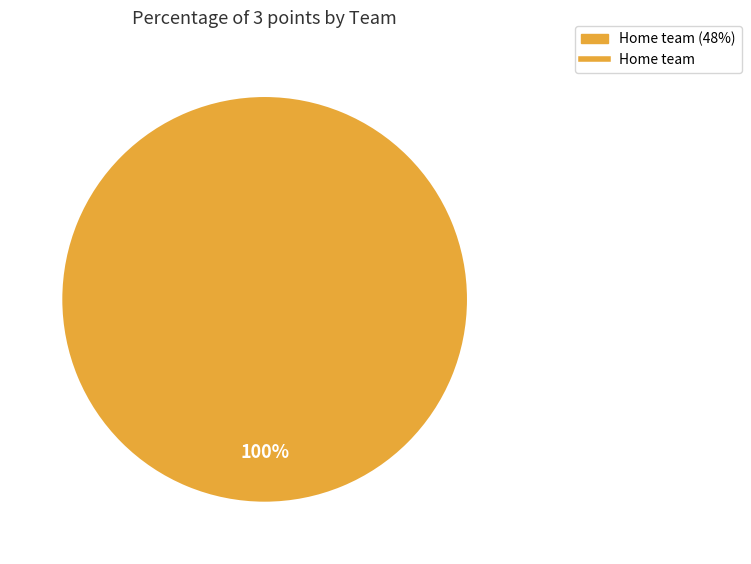

Is there any slice that represents more than half of the pie?

Yes